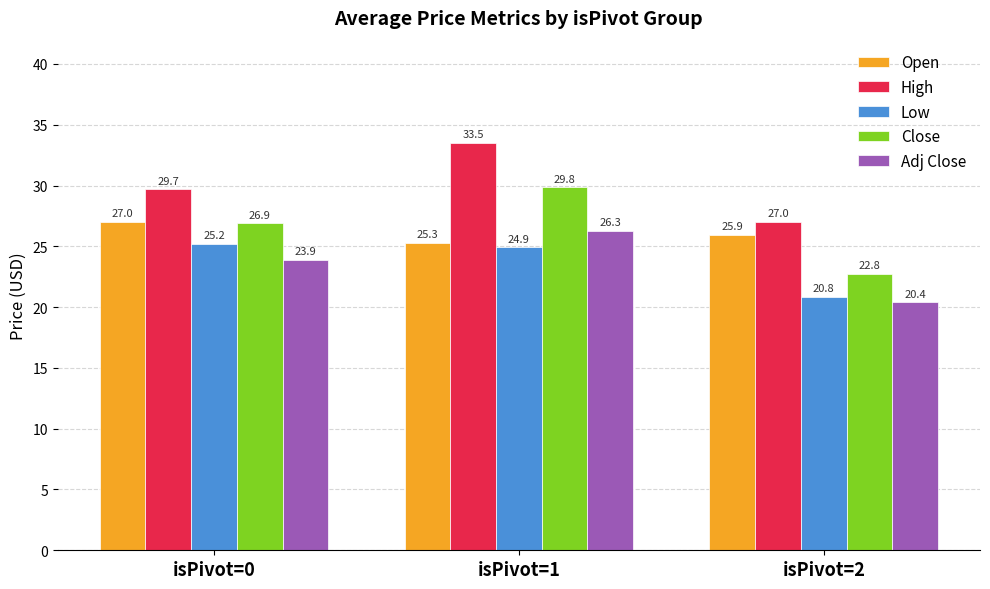

What is the greatest value displayed?

33.5